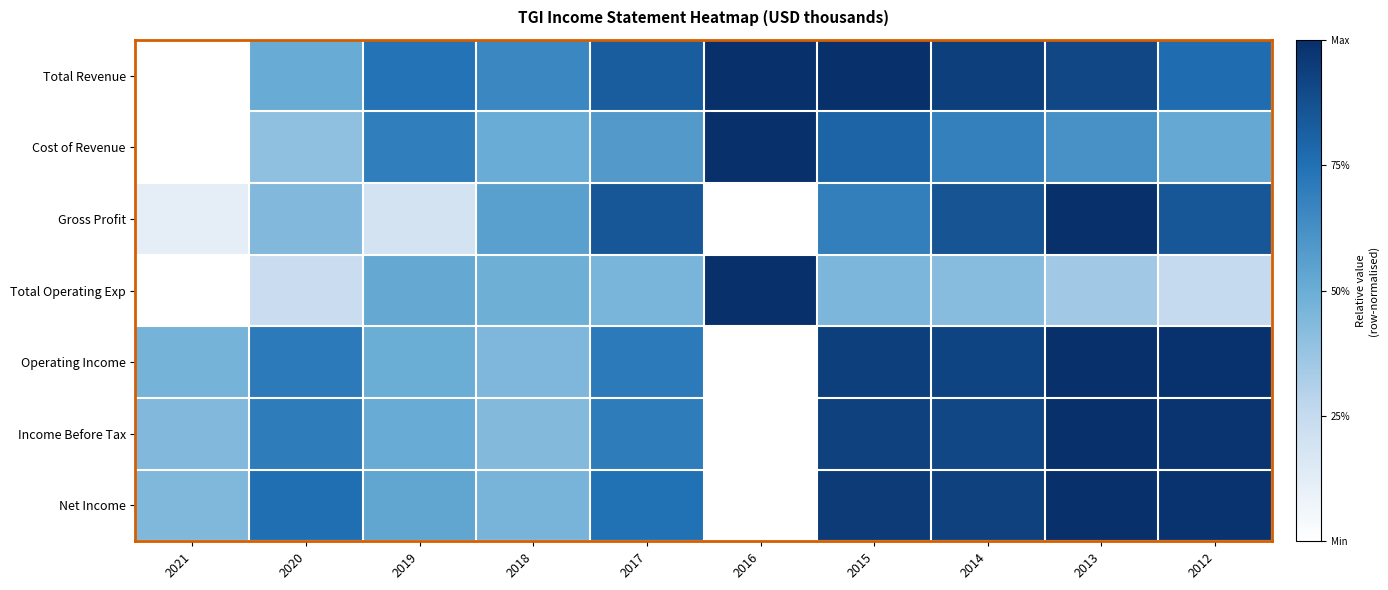

Reading right to left, transcribe all the data shown in this chart.

Total Revenue: 2012=0.8	2013=0.9	2014=0.9	2015=1.0	2016=1.0	2017=0.8	2018=0.7	2019=0.7	2020=0.5	2021=0.0
Cost of Revenue: 2012=0.5	2013=0.6	2014=0.7	2015=0.8	2016=1.0	2017=0.6	2018=0.5	2019=0.7	2020=0.4	2021=0.0
Gross Profit: 2012=0.8	2013=1.0	2014=0.9	2015=0.7	2016=0.0	2017=0.8	2018=0.6	2019=0.2	2020=0.4	2021=0.1
Total Operating Exp: 2012=0.3	2013=0.4	2014=0.4	2015=0.5	2016=1.0	2017=0.5	2018=0.5	2019=0.5	2020=0.2	2021=0.0
Operating Income: 2012=1.0	2013=1.0	2014=0.9	2015=0.9	2016=0.0	2017=0.7	2018=0.4	2019=0.5	2020=0.7	2021=0.5
Income Before Tax: 2012=1.0	2013=1.0	2014=0.9	2015=0.9	2016=0.0	2017=0.7	2018=0.4	2019=0.5	2020=0.7	2021=0.4
Net Income: 2012=1.0	2013=1.0	2014=0.9	2015=1.0	2016=0.0	2017=0.7	2018=0.5	2019=0.5	2020=0.8	2021=0.4